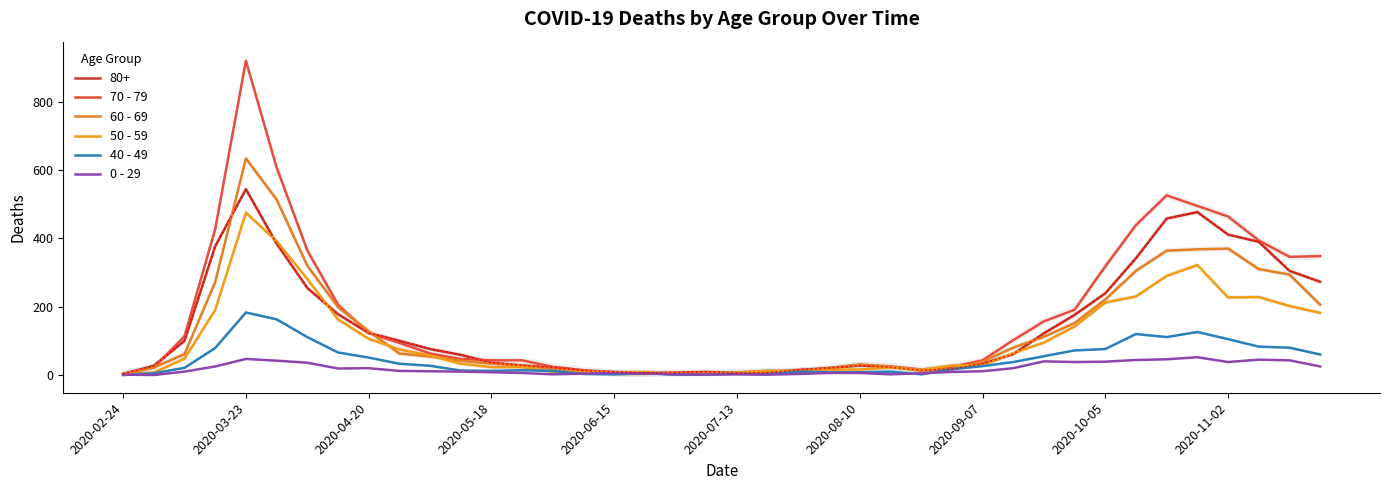

How many values in the 60 - 69 series are below 54?

20